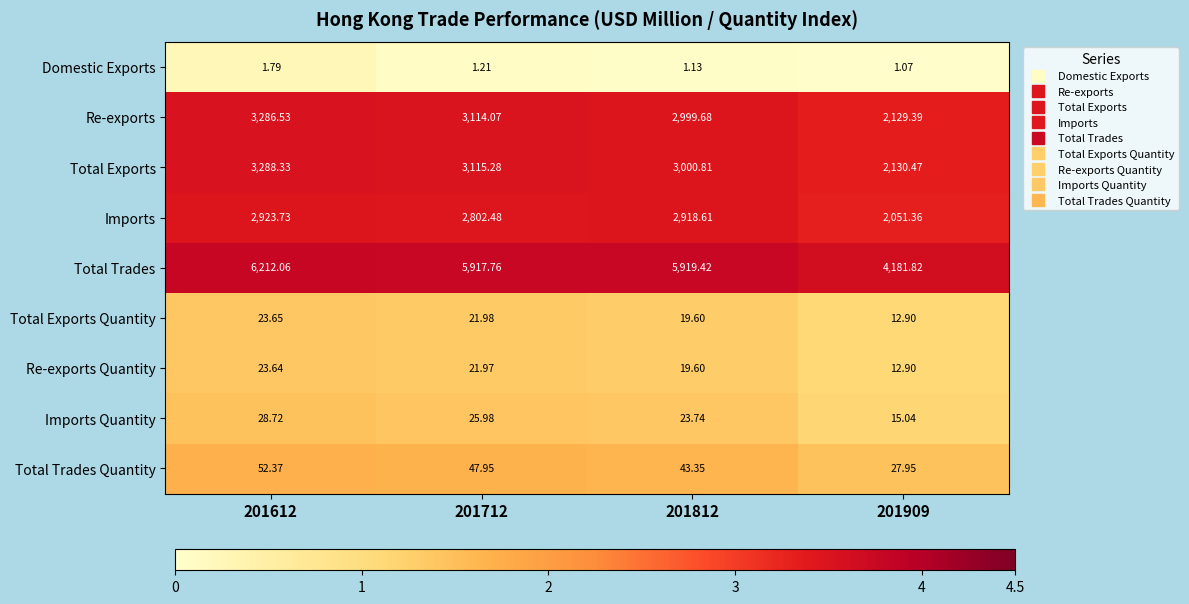

Count the number of categories in the chart.

4